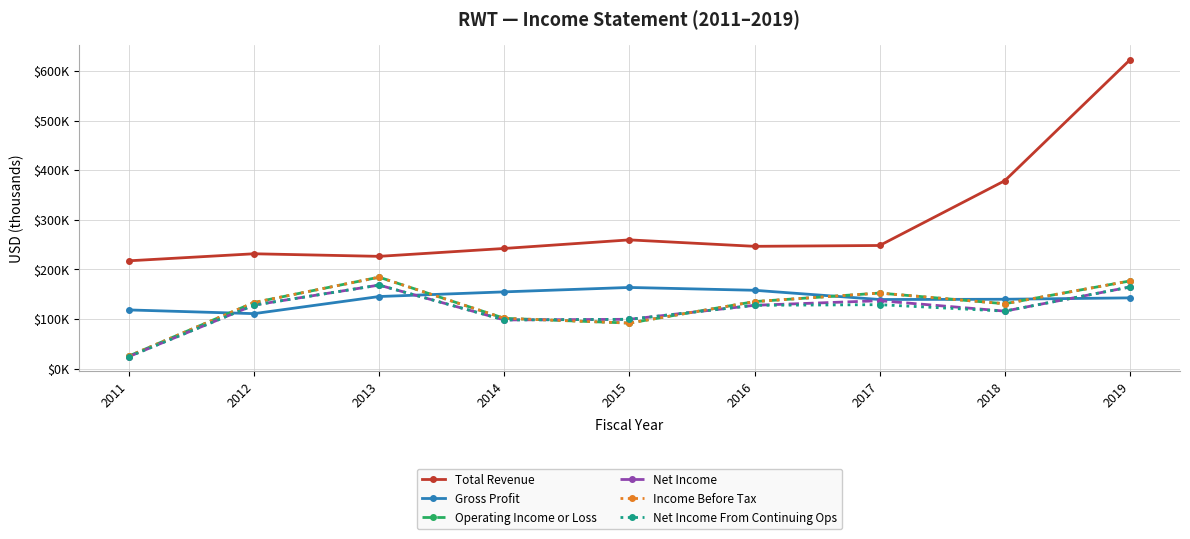

List the series in order of their peak value, highest first.

Total Revenue, Operating Income or Loss, Income Before Tax, Net Income, Net Income From Continuing Ops, Gross Profit